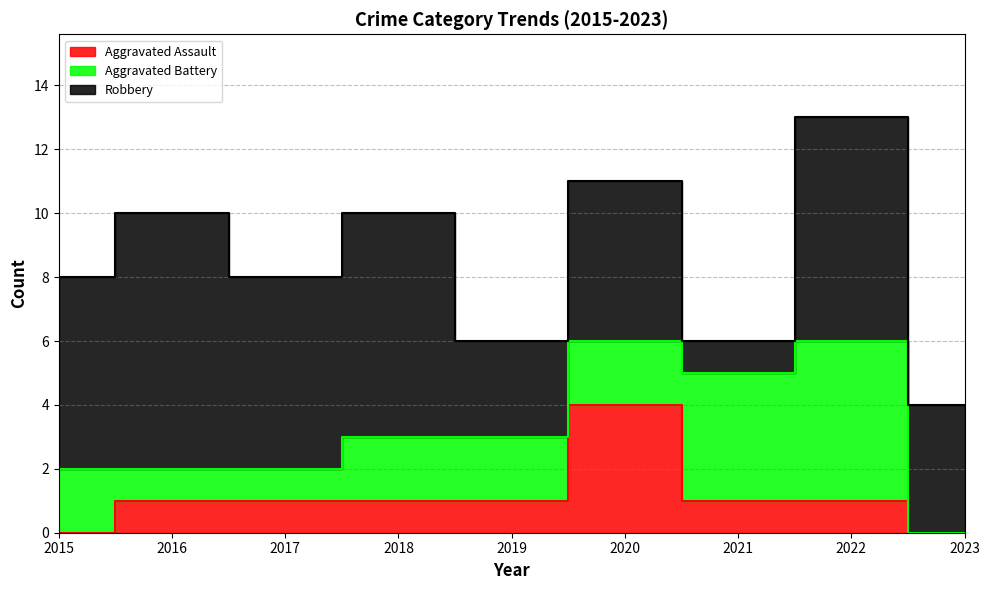

Which series has the widest spread of values?

Robbery